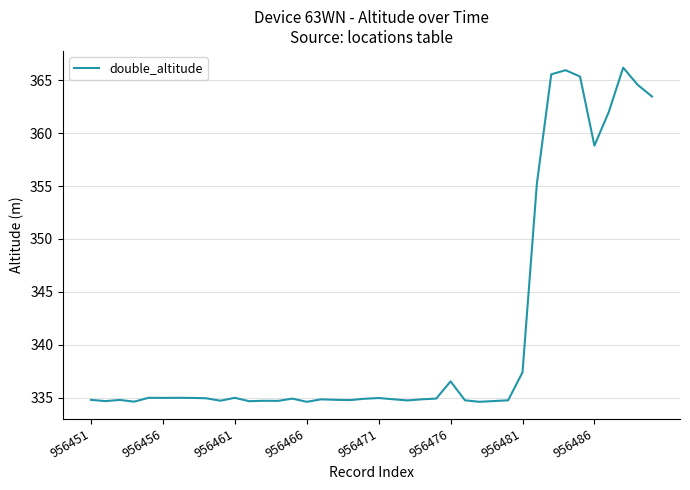

What is the greatest value displayed?

366.2